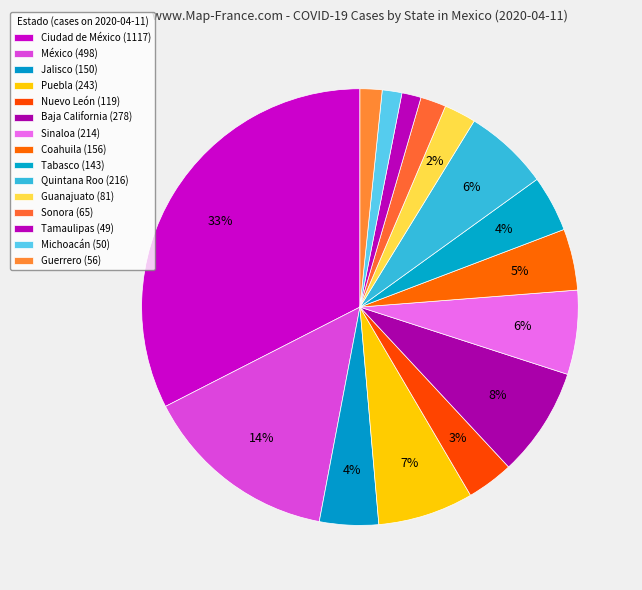

To the nearest percent, what portion does Tabasco represent?

4%